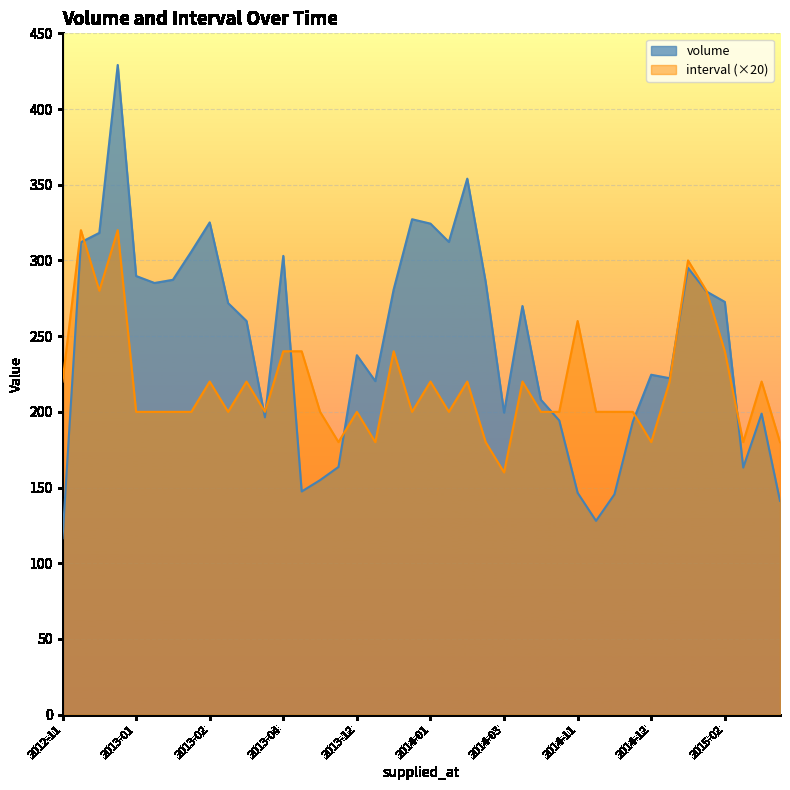

Which category has the lowest value in the interval series?

2014-03